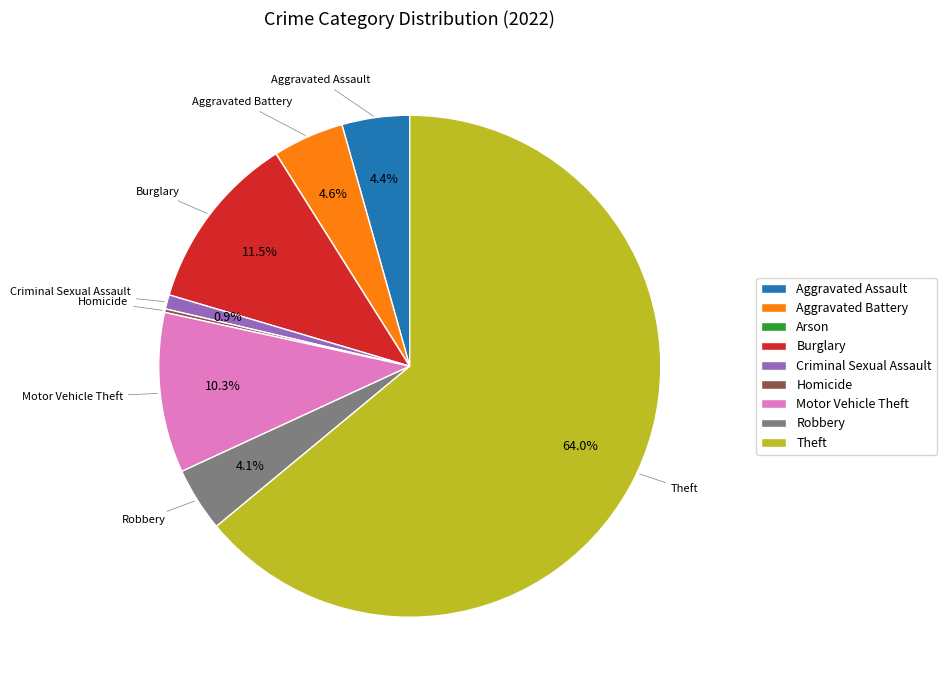

Which has a higher value, Aggravated Battery or Criminal Sexual Assault?

Aggravated Battery